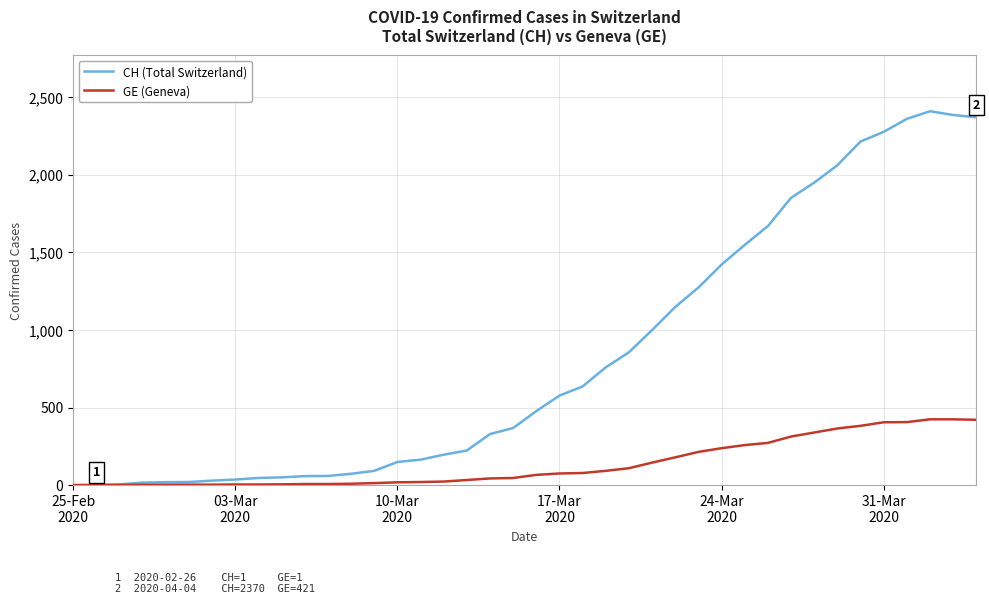

Which series has the largest total across all categories?

CH (Total Switzerland)